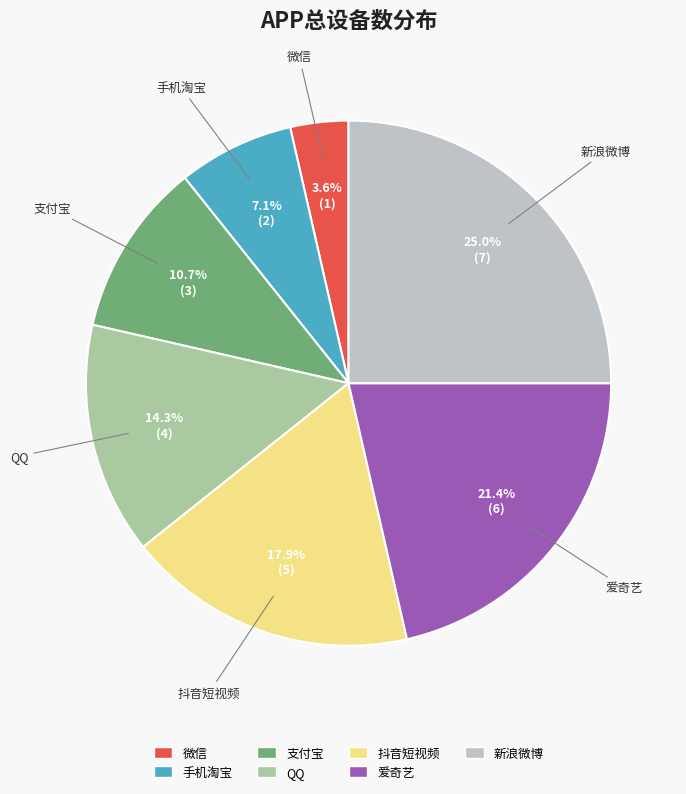

Between 新浪微博 and 微信, which is larger?

新浪微博